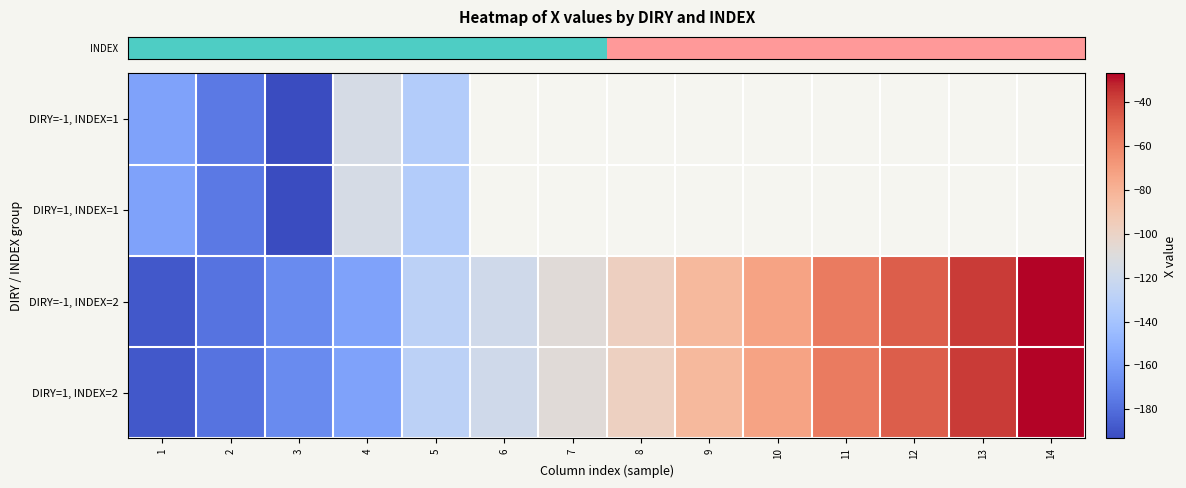

What is the spread (max minus min) of values at 3?

25.3